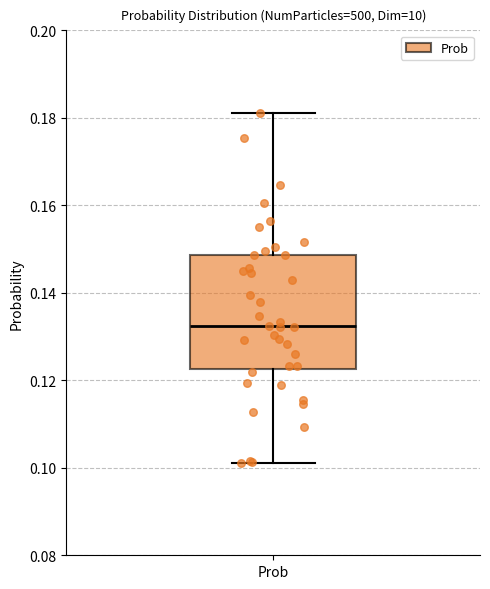

Read this box plot against the y-axis: the position of the median line, the range covered by the box, and the ends of both whiskers. The values are not printed on the chart, so give them approximately, as read against the axis.

median 0.132, box 0.122 to 0.148, whiskers 0.102 to 0.182